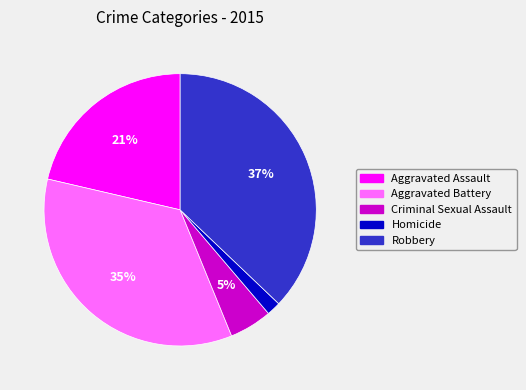

Count the number of slices in the pie.

5